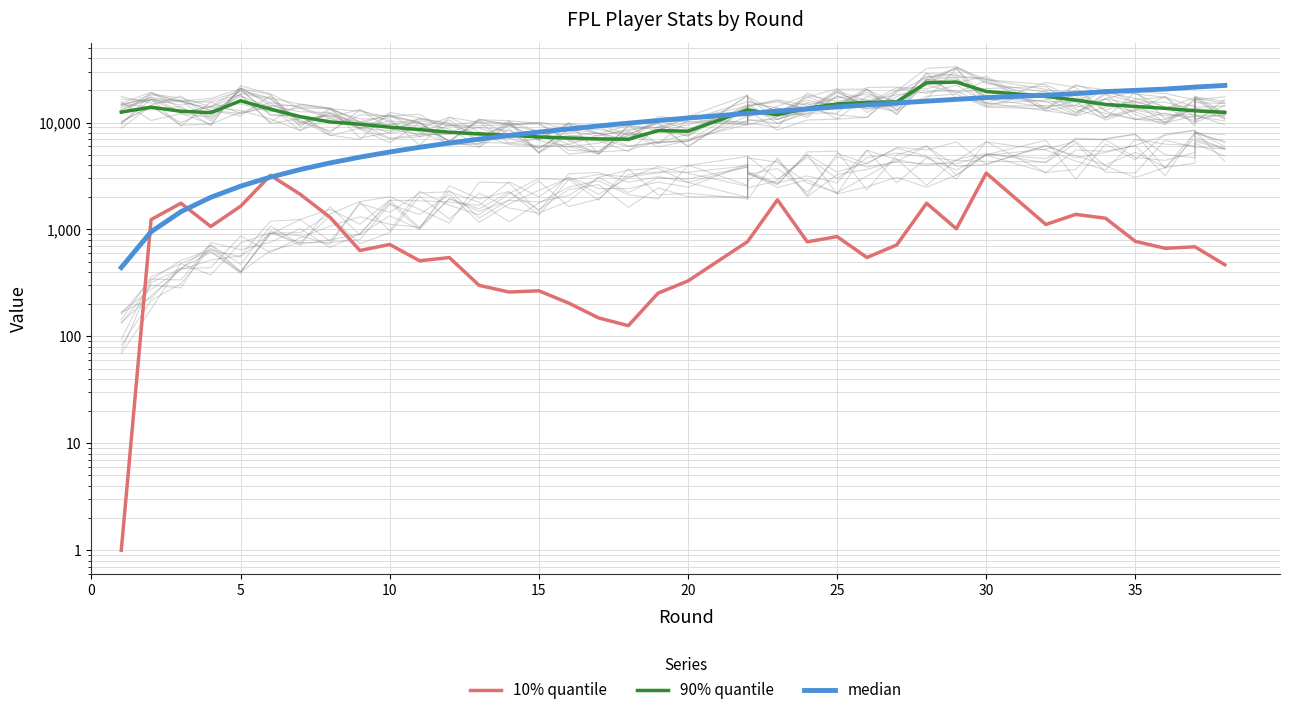

What is the greatest value displayed?

23928